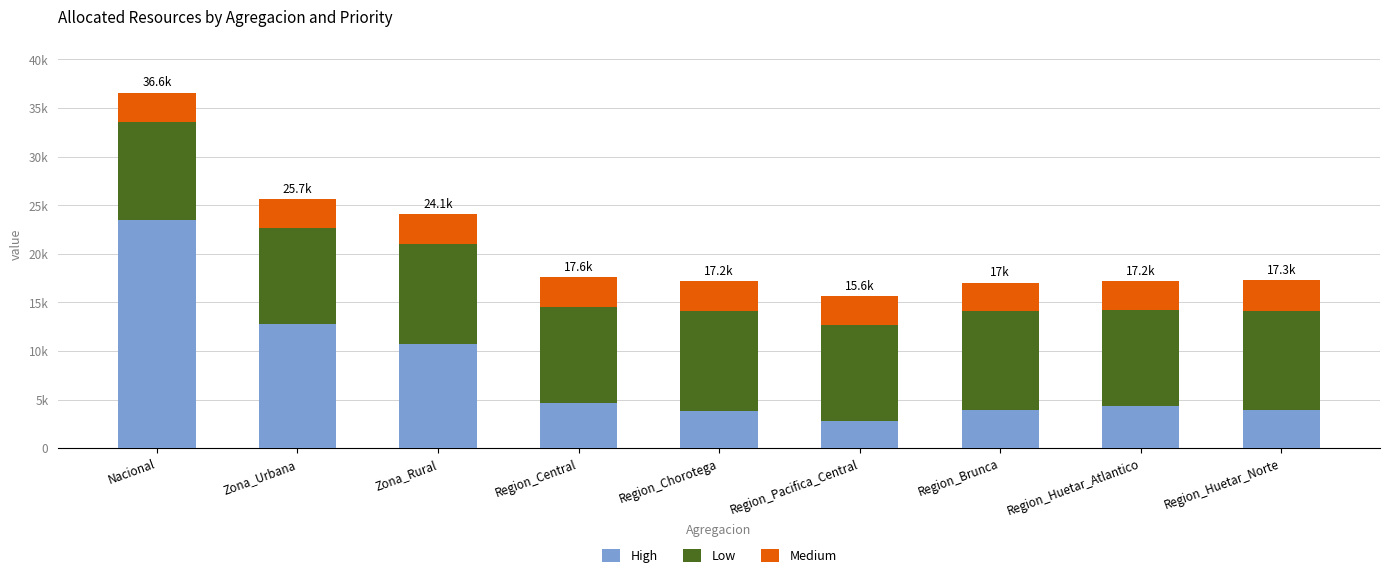

At which category is the sum across all series the highest?

Nacional